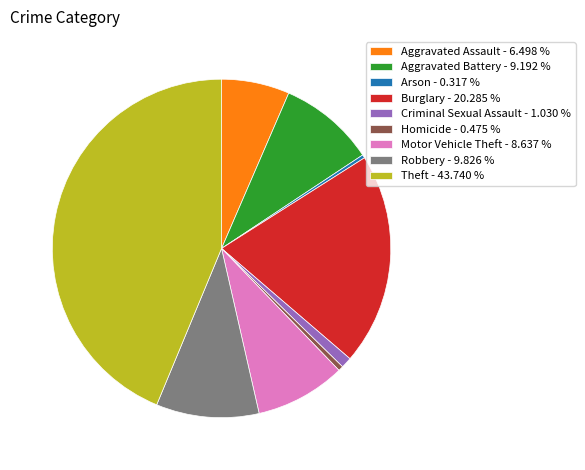

How many segments does this pie chart have?

9